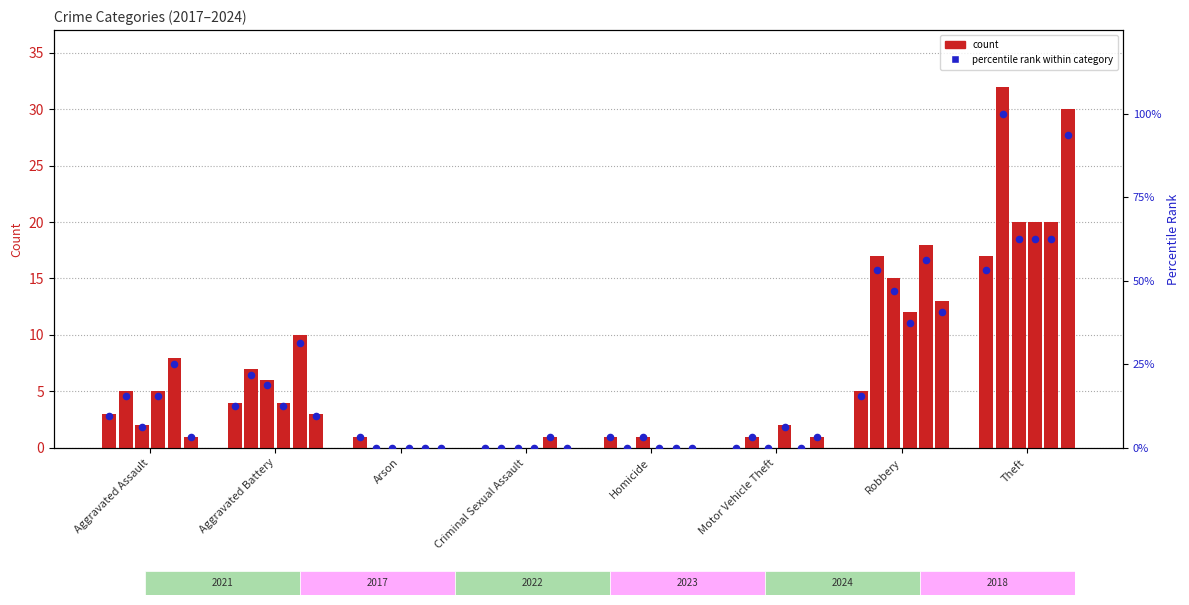

At how many categories does at least one series exceed 19?

1